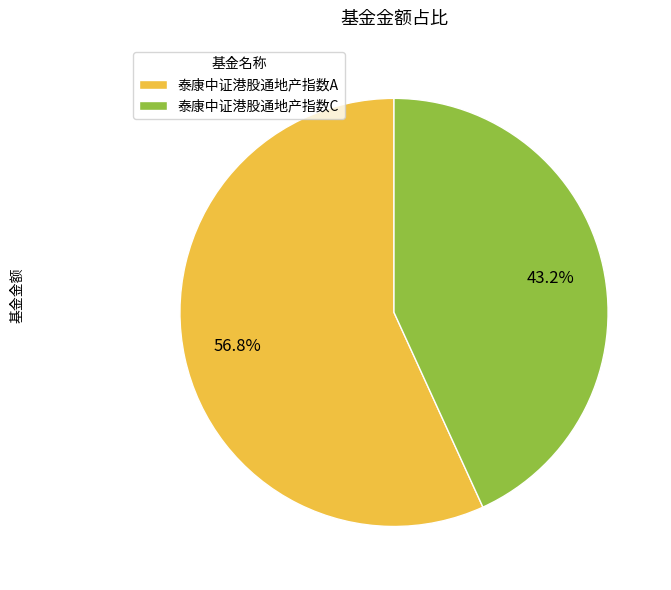

Rank the categories by value from highest to lowest.

泰康中证港股通地产指数A, 泰康中证港股通地产指数C